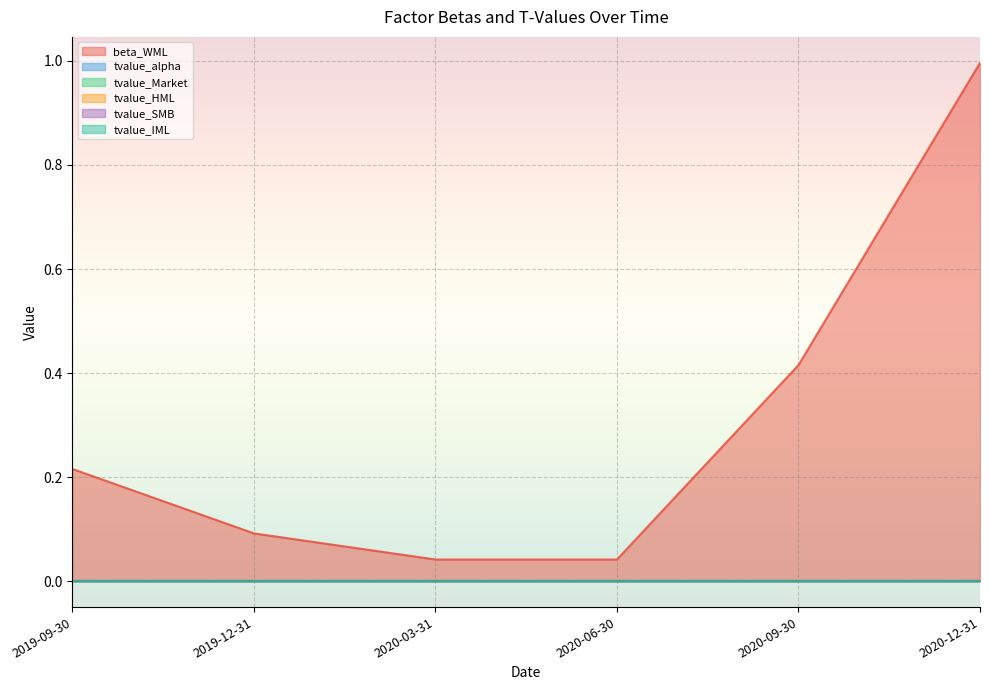

True or false: tvalue_SMB and tvalue_Market intersect in this chart.

False